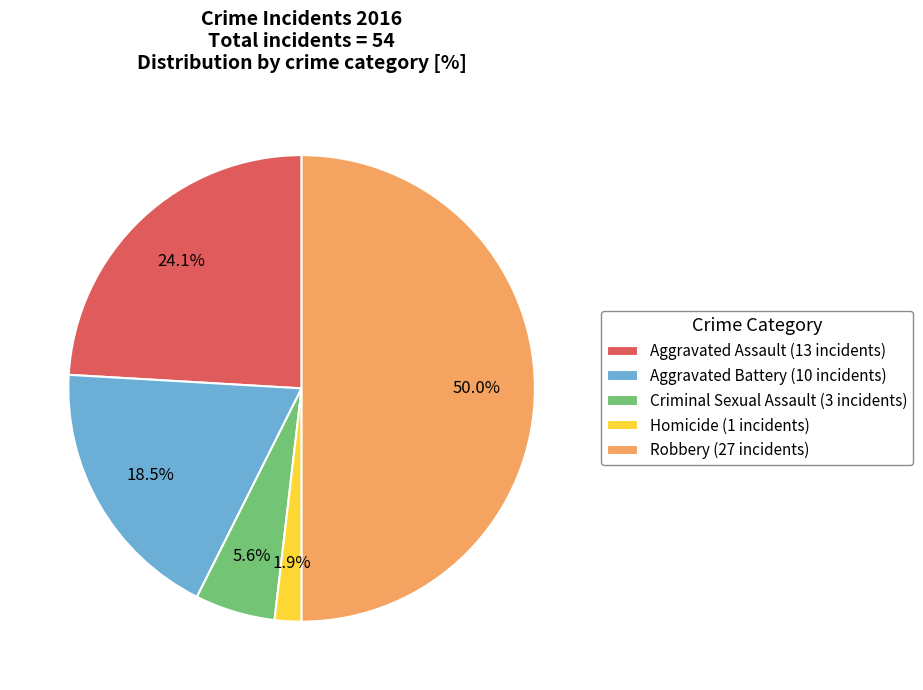

Which has a higher value, Criminal Sexual Assault or Homicide?

Criminal Sexual Assault